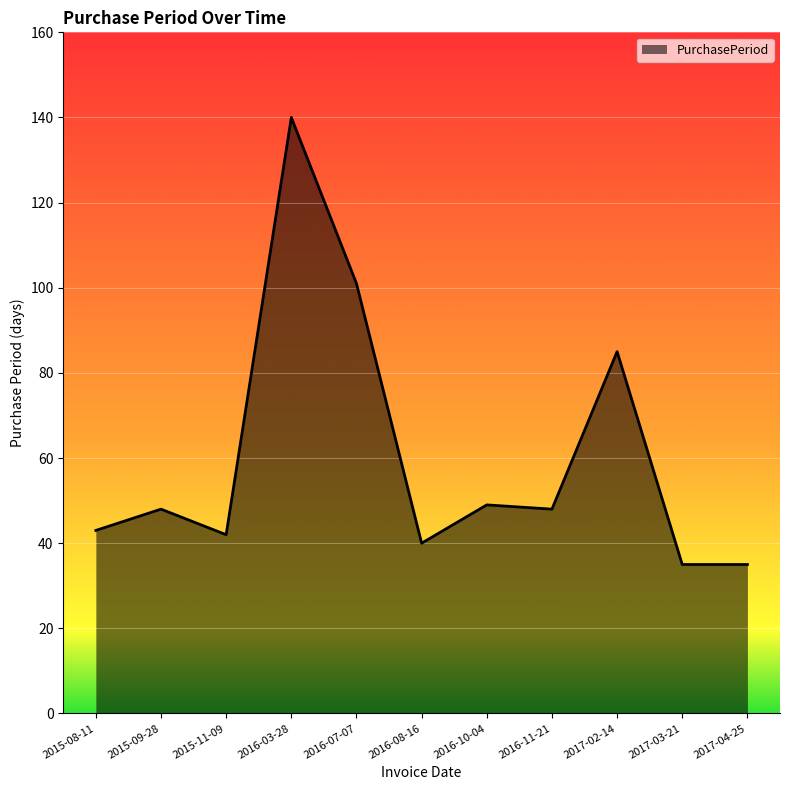

How many distinct data groups are displayed?

1